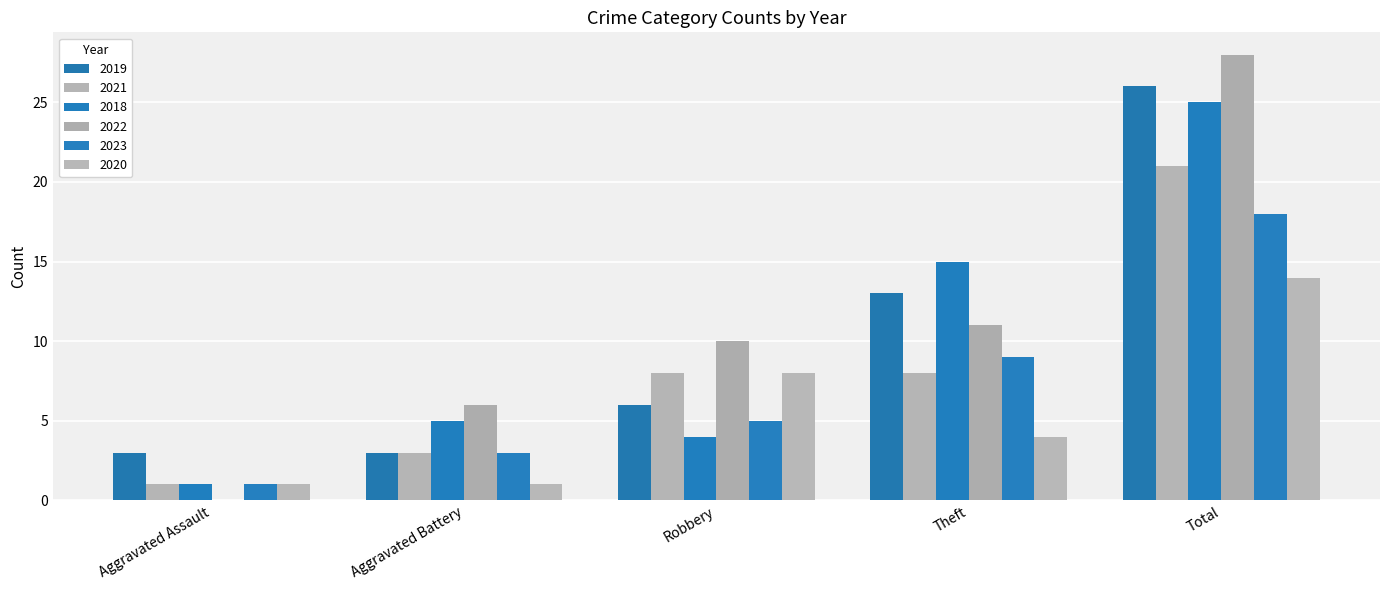

The 2019 series shows 6 at Robbery. True or false?

True